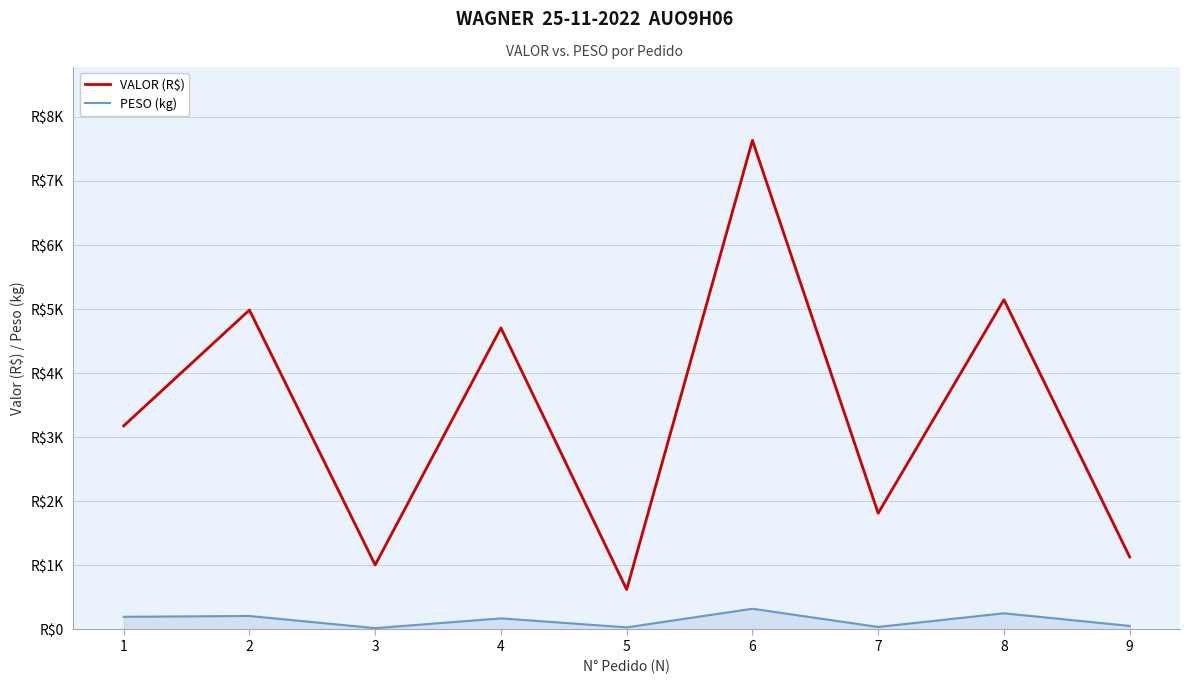

Reading left to right, extract all data points from this chart.

VALOR (R$): 1=3177.9	2=4986.0	3=1007.5	4=4706.8	5=623.2	6=7634.2	7=1814.3	8=5146.6	9=1131.7
PESO (kg): 1=197.5	2=210.5	3=20.8	4=173.2	5=32.7	6=323.1	7=39.4	8=252.5	9=55.1